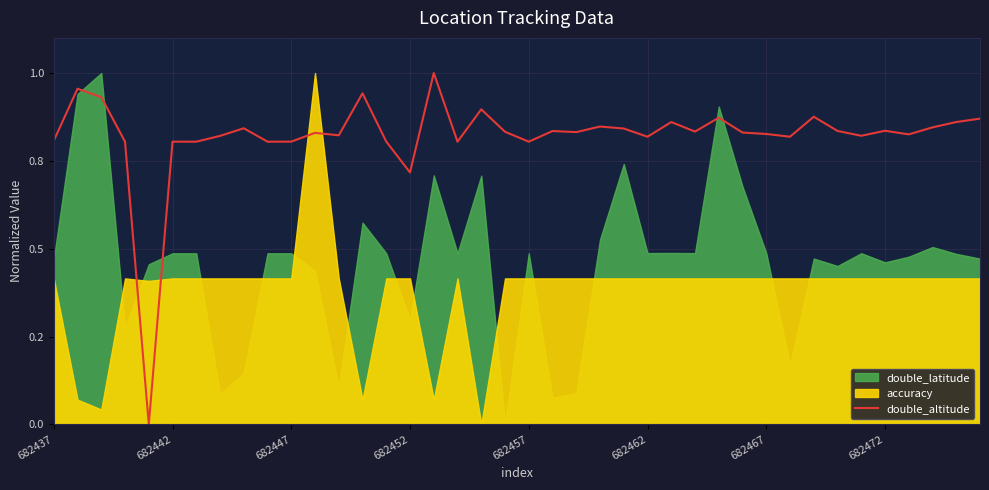

What is the greatest value displayed?

1.0